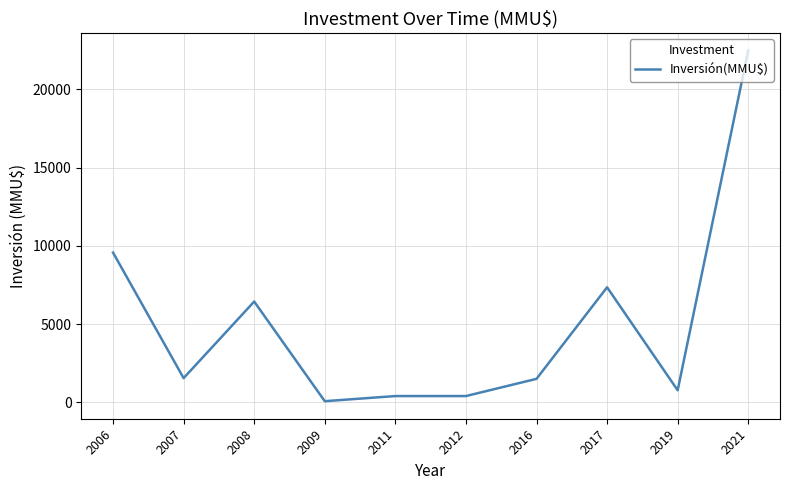

At which category does the chart reach its peak across all series?

2021